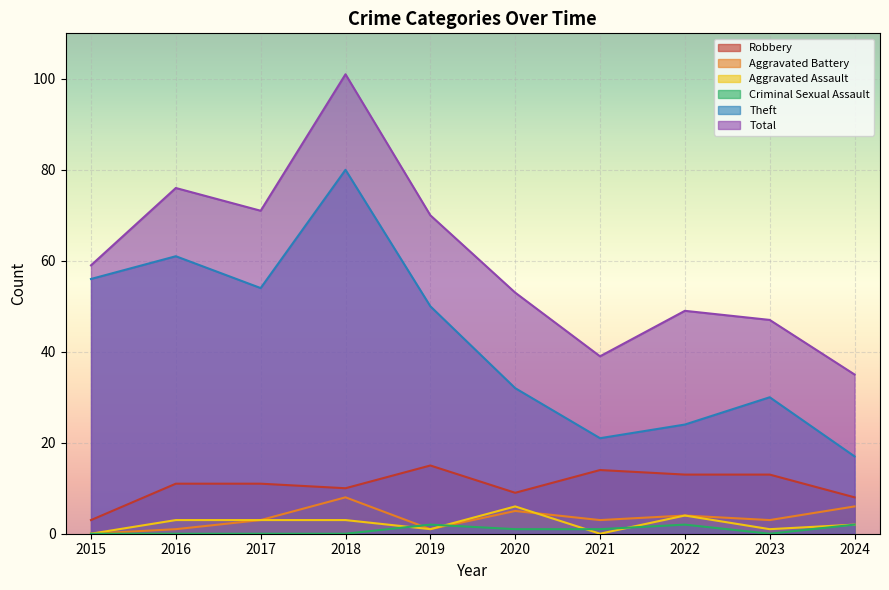

Reading right to left, transcribe all the data shown in this chart.

Robbery: 8	13	13	14	9	15	10	11	11	3
Theft: 17	30	24	21	32	50	80	54	61	56
Aggravated Assault: 2	1	4	0	6	1	3	3	3	0
Aggravated Battery: 6	3	4	3	5	1	8	3	1	0
Criminal Sexual Assault: 2	0	2	1	1	2	0	0	0	0
Total: 35	47	49	39	53	70	101	71	76	59